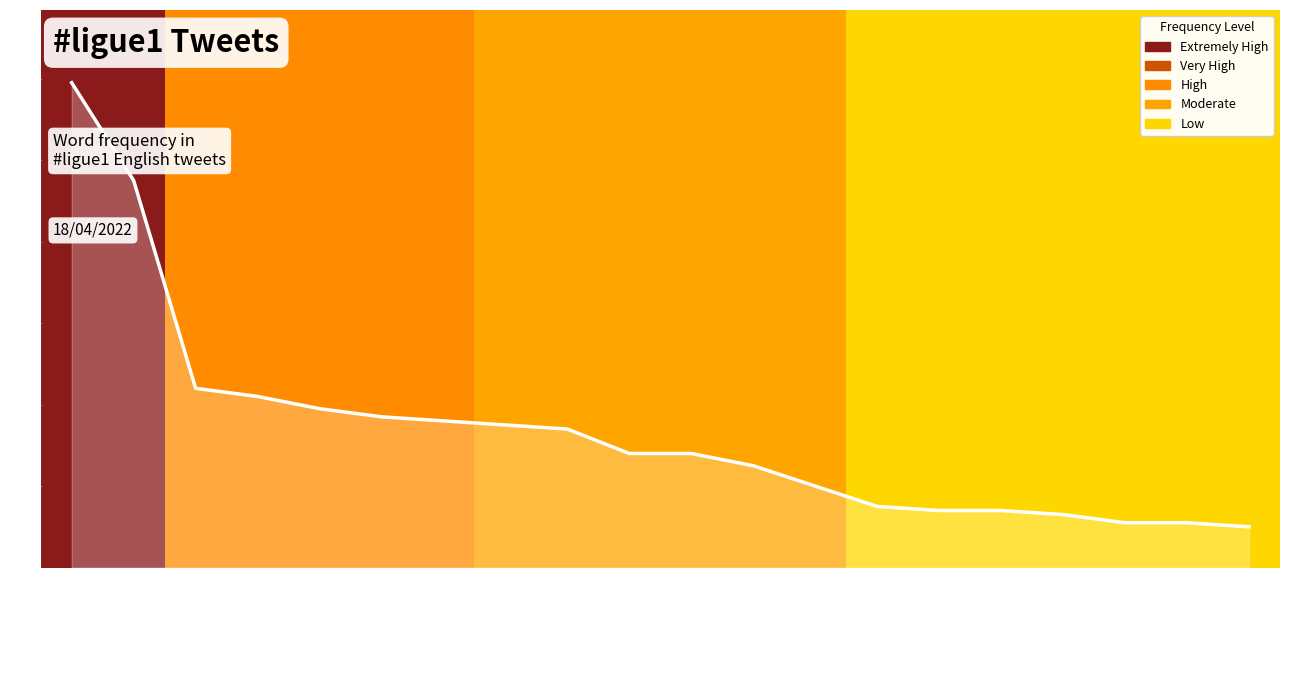

List the labels in order of value, smallest first.

penalty, bundesliga, vs, football, laliga, seriea, title, marseille, heroeshaveanewhome, lionel, jr, messi, kylian, mbappe, psgenglish, neymar, psg, ligueeng, sports, ligue